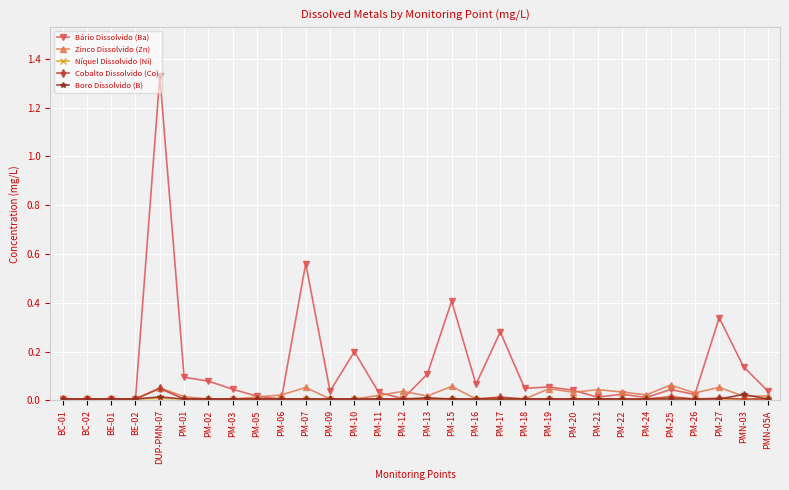

What is the sum of all Boro Dissolvido (B) values?

0.2